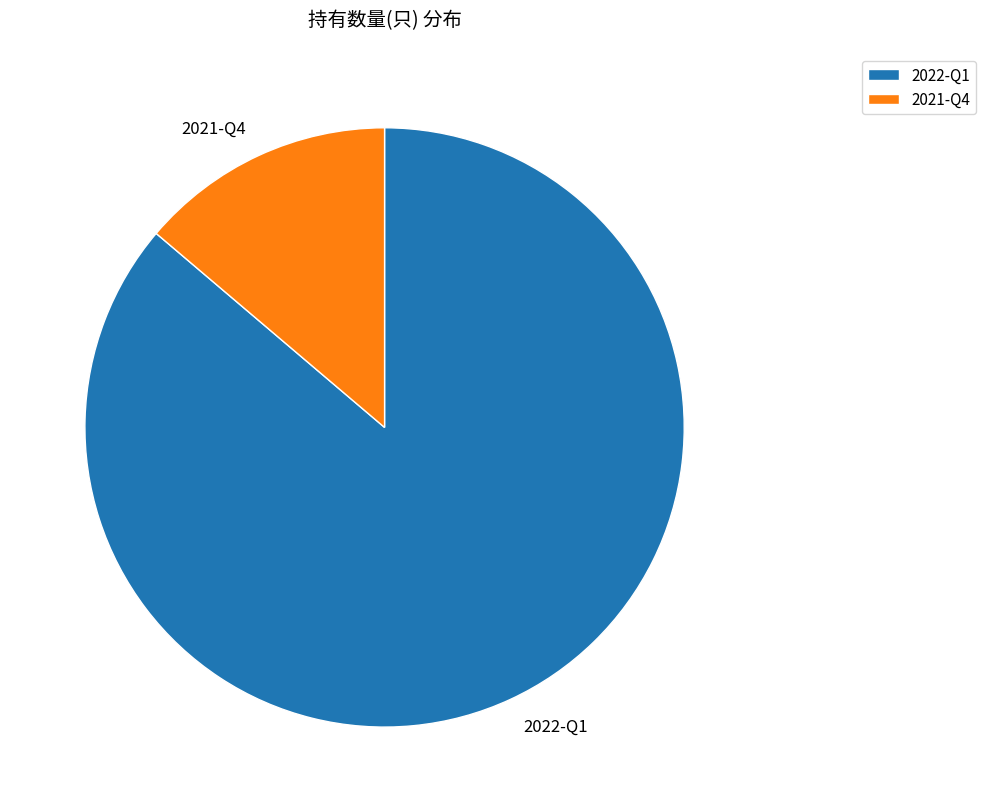

Approximately how many times larger is the value at 2021-Q4 compared to 2022-Q1?

0.2